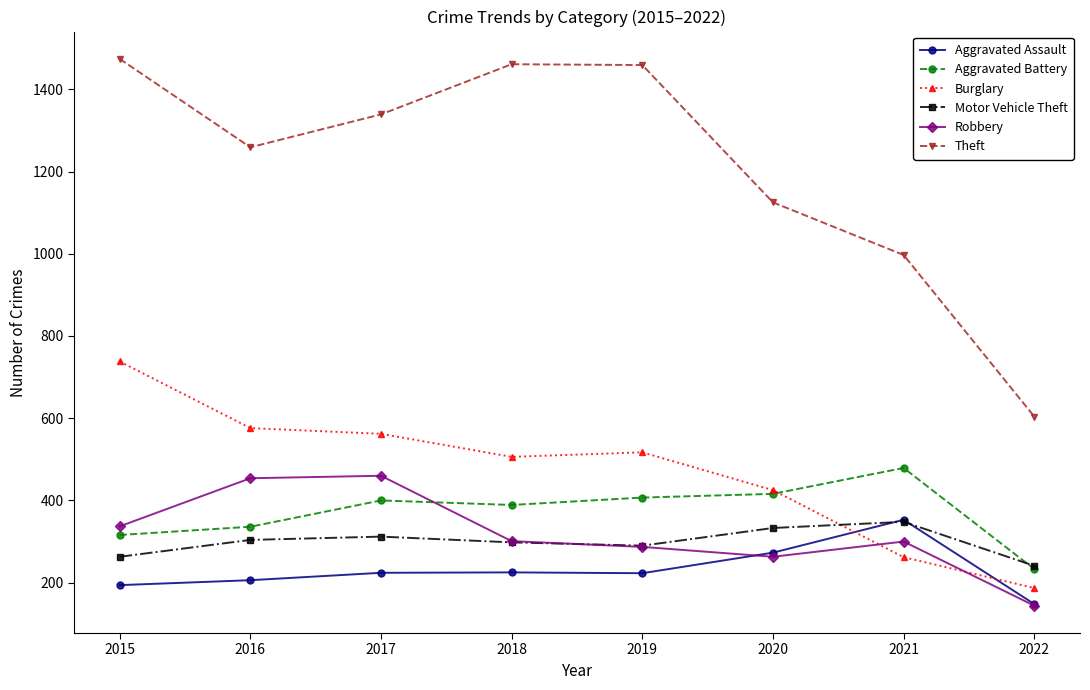

What is the spread (max minus min) of values at 2018?

1236